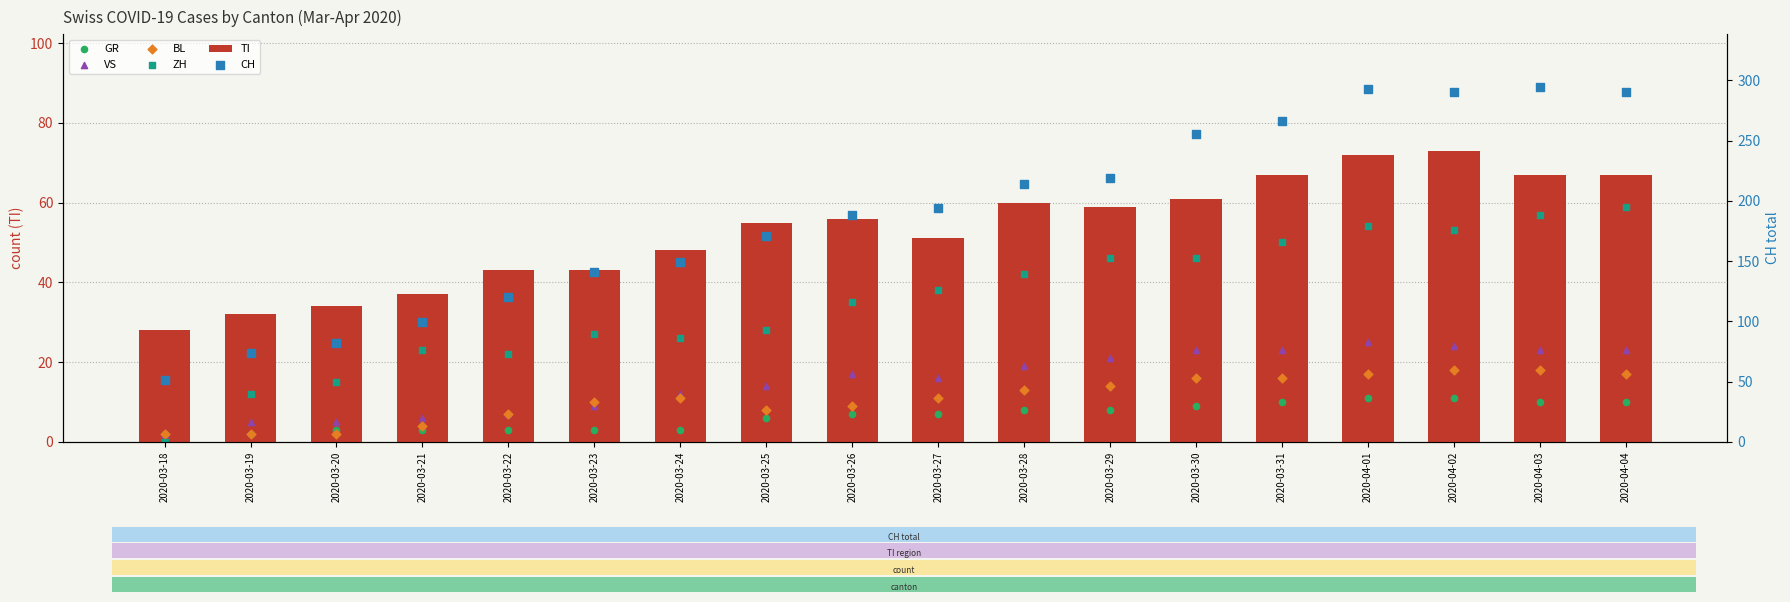

Which series has the largest total across all categories?

CH